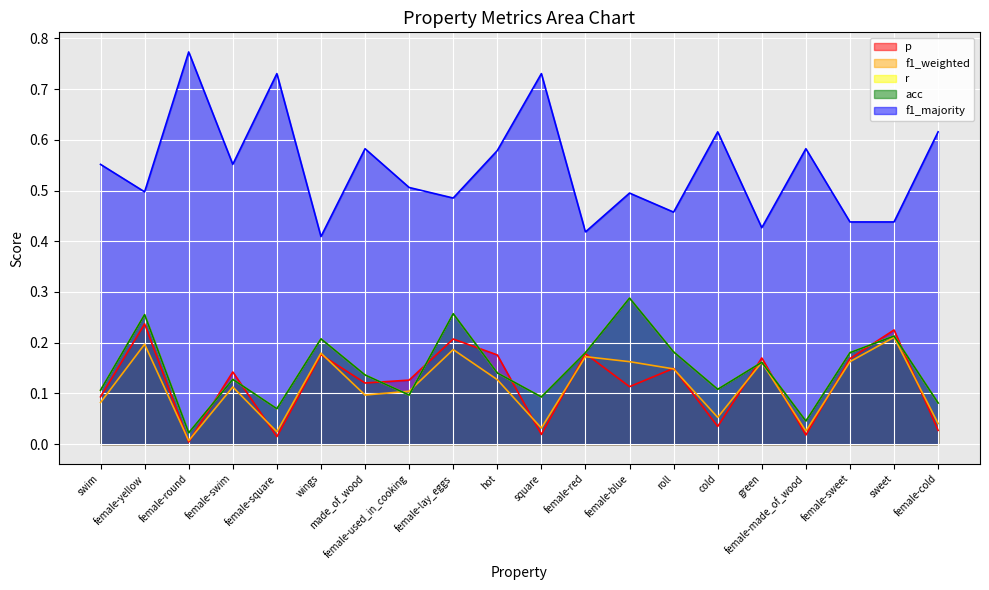

Reading left to right, transcribe all the data shown in this chart.

p: 0.1	0.2	0.0	0.1	0.0	0.2	0.1	0.1	0.2	0.2	0.0	0.2	0.1	0.1	0.0	0.2	0.0	0.2	0.2	0.0
f1_weighted: 0.1	0.2	0.0	0.1	0.0	0.2	0.1	0.1	0.2	0.1	0.0	0.2	0.2	0.1	0.1	0.2	0.0	0.2	0.2	0.0
r: 0.1	0.3	0.0	0.1	0.1	0.2	0.1	0.1	0.3	0.1	0.1	0.2	0.3	0.2	0.1	0.2	0.0	0.2	0.2	0.1
acc: 0.1	0.3	0.0	0.1	0.1	0.2	0.1	0.1	0.3	0.1	0.1	0.2	0.3	0.2	0.1	0.2	0.0	0.2	0.2	0.1
f1_majority: 0.6	0.5	0.8	0.6	0.7	0.4	0.6	0.5	0.5	0.6	0.7	0.4	0.5	0.5	0.6	0.4	0.6	0.4	0.4	0.6